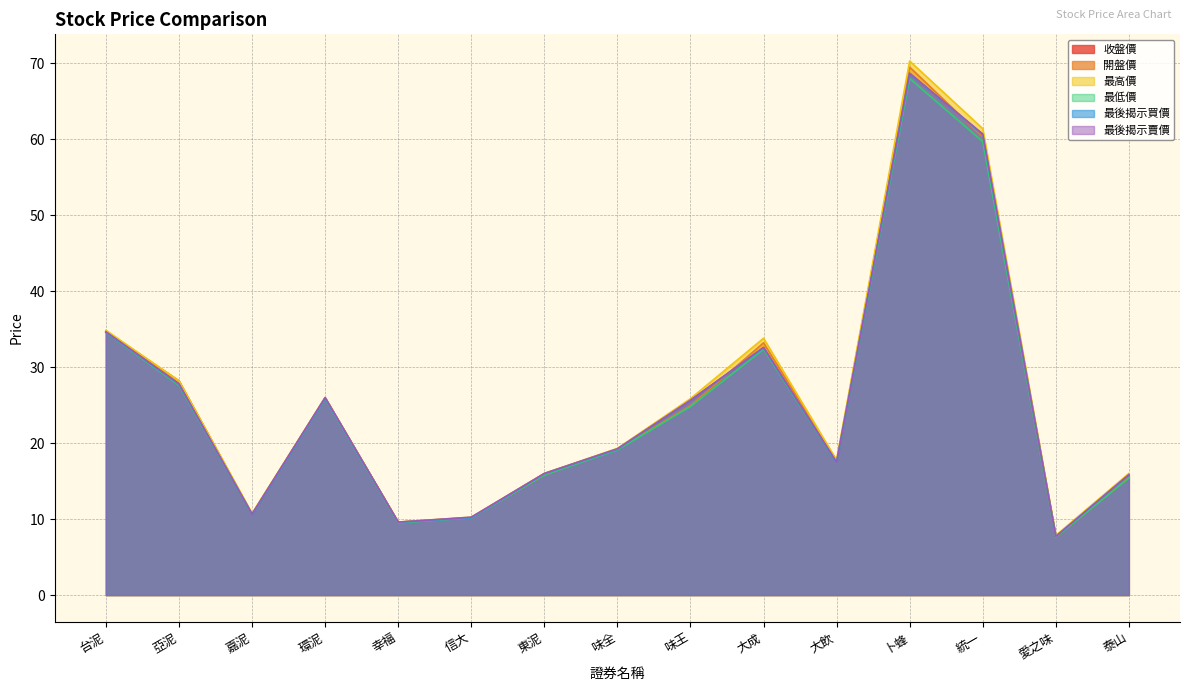

Is the value of 開盤價 at 信大 greater than the value of 最低價 at 信大?

No